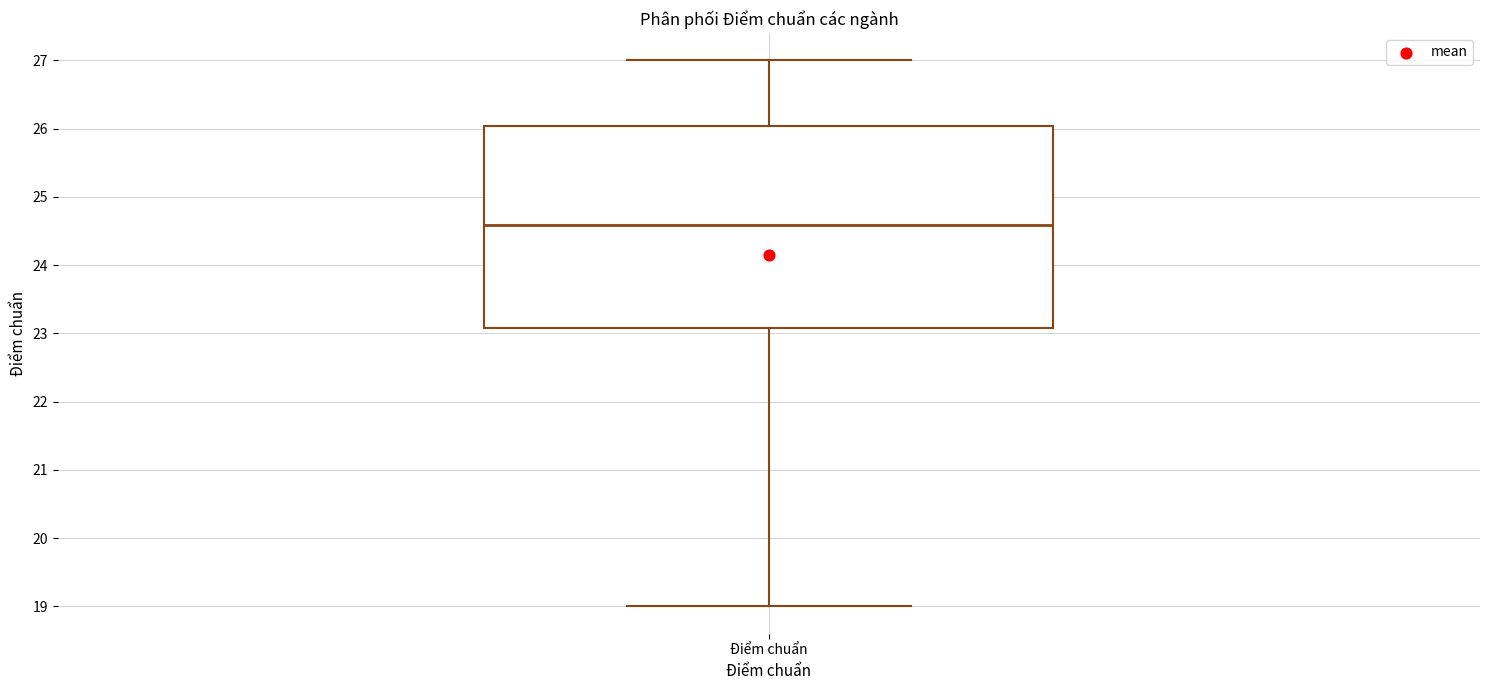

Transcribe this box plot: give where the median line is, the range the box spans, and where the two whiskers end, as read against the y-axis. The values are not printed on the chart, so give them approximately, as read against the axis.

median 24.6, box 23.1 to 26.0, whiskers 19.0 to 27.0